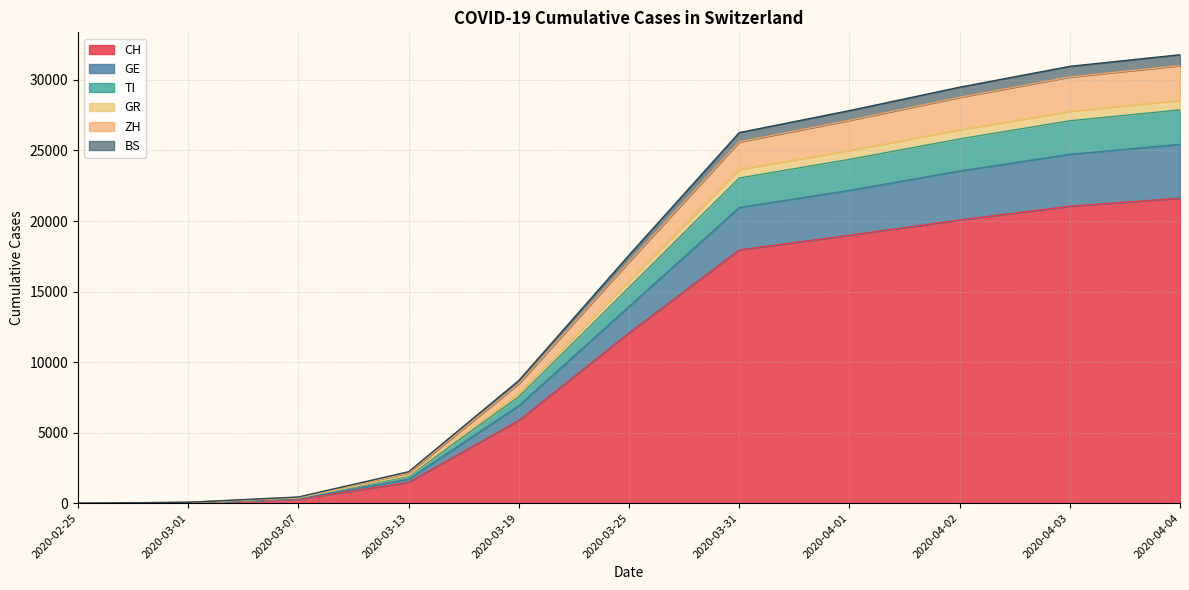

What is the highest value of the CH series?

21617